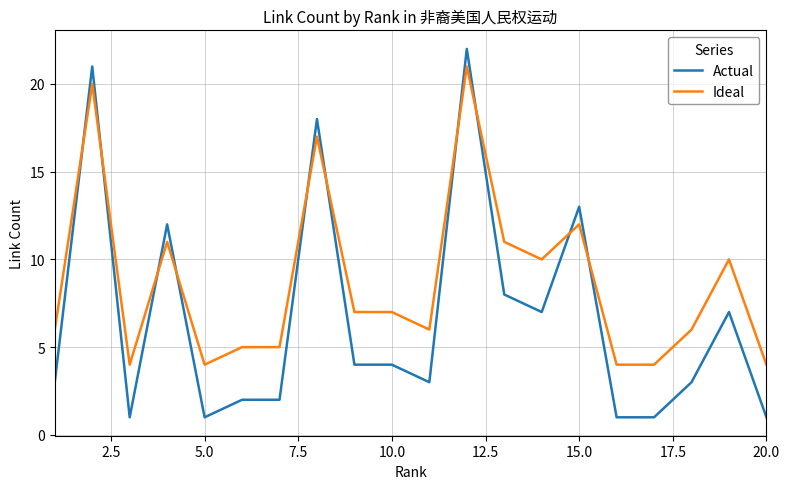

Which series ends up on top after the final intersection of Ideal and Actual?

Ideal